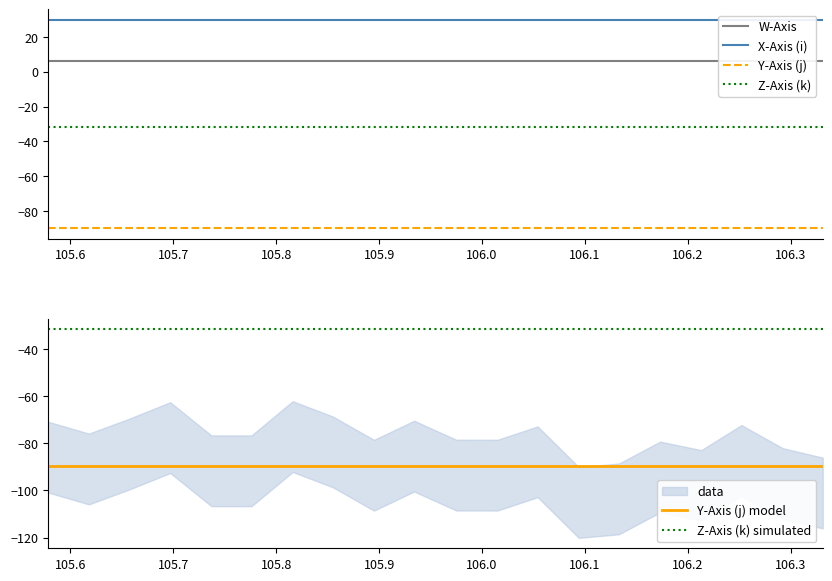

Reading left to right, list all the values displayed in this chart.

W-Axis: 6.1	6.1	6.1	6.1	6.1	6.1	6.1	6.1	6.1	6.1	6.1	6.1	6.1	6.1	6.1	6.1	6.1	6.1	6.1	6.1
X-Axis (i): 29.9	29.9	29.9	29.9	29.9	29.9	29.9	29.9	29.9	29.9	29.9	29.9	29.9	29.9	29.9	29.9	29.9	29.9	29.9	29.9
Y-Axis (j): -89.8	-89.8	-89.8	-89.8	-89.8	-89.8	-89.8	-89.8	-89.8	-89.8	-89.8	-89.8	-89.8	-89.8	-89.8	-89.8	-89.8	-89.8	-89.8	-89.8
Z-Axis (k): -31.7	-31.7	-31.7	-31.7	-31.7	-31.7	-31.7	-31.7	-31.7	-31.7	-31.7	-31.7	-31.7	-31.7	-31.7	-31.7	-31.7	-31.7	-31.7	-31.7
Y-Axis (j) model: -89.8	-89.8	-89.8	-89.8	-89.8	-89.8	-89.8	-89.8	-89.8	-89.8	-89.8	-89.8	-89.8	-89.8	-89.8	-89.8	-89.8	-89.8	-89.8	-89.8
Z-Axis (k) simulated: -31.7	-31.7	-31.7	-31.7	-31.7	-31.7	-31.7	-31.7	-31.7	-31.7	-31.7	-31.7	-31.7	-31.7	-31.7	-31.7	-31.7	-31.7	-31.7	-31.7